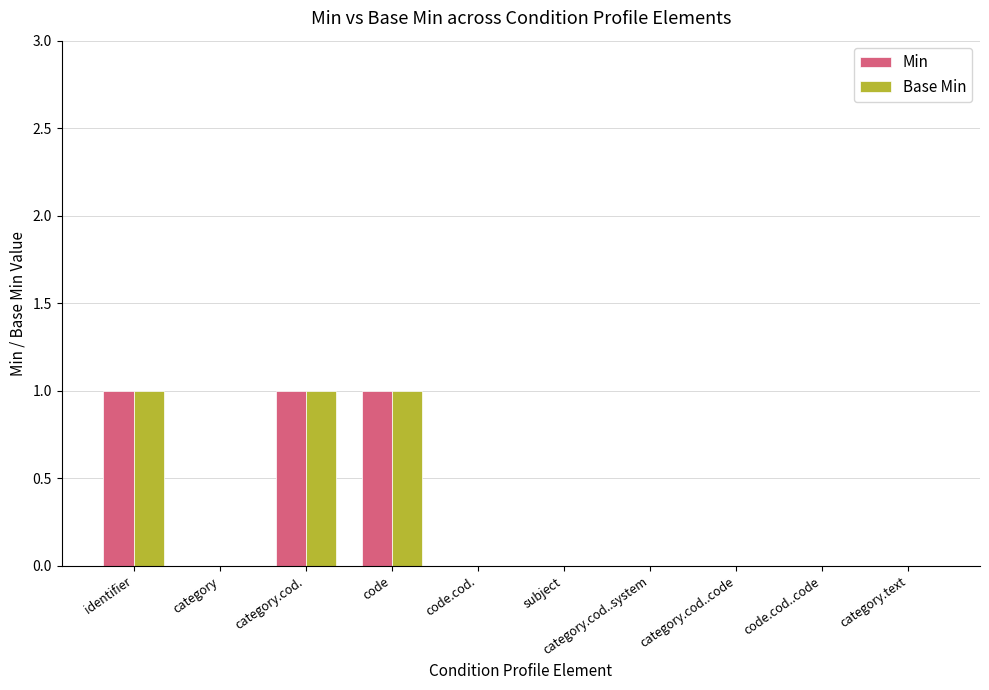

Is the value of Base Min at category.text greater than the value of Min at code?

No